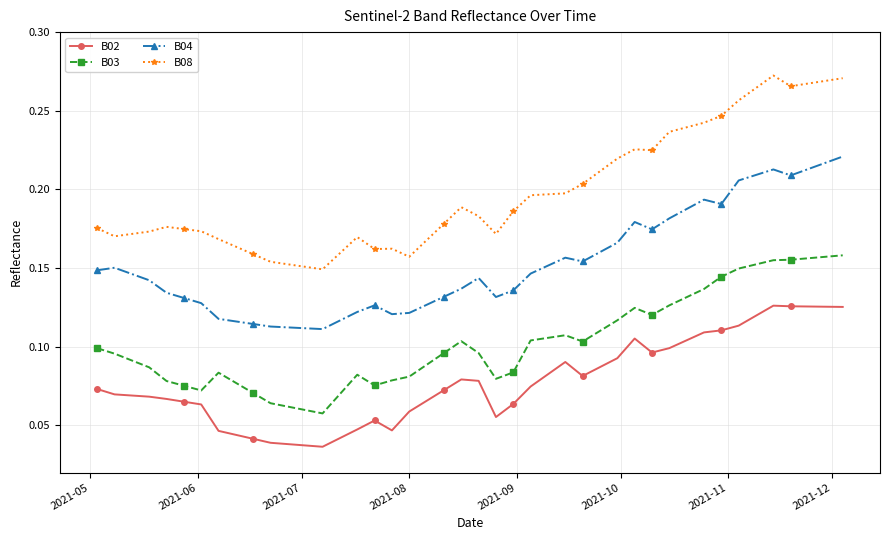

Which series has the largest range (max minus min)?

B08